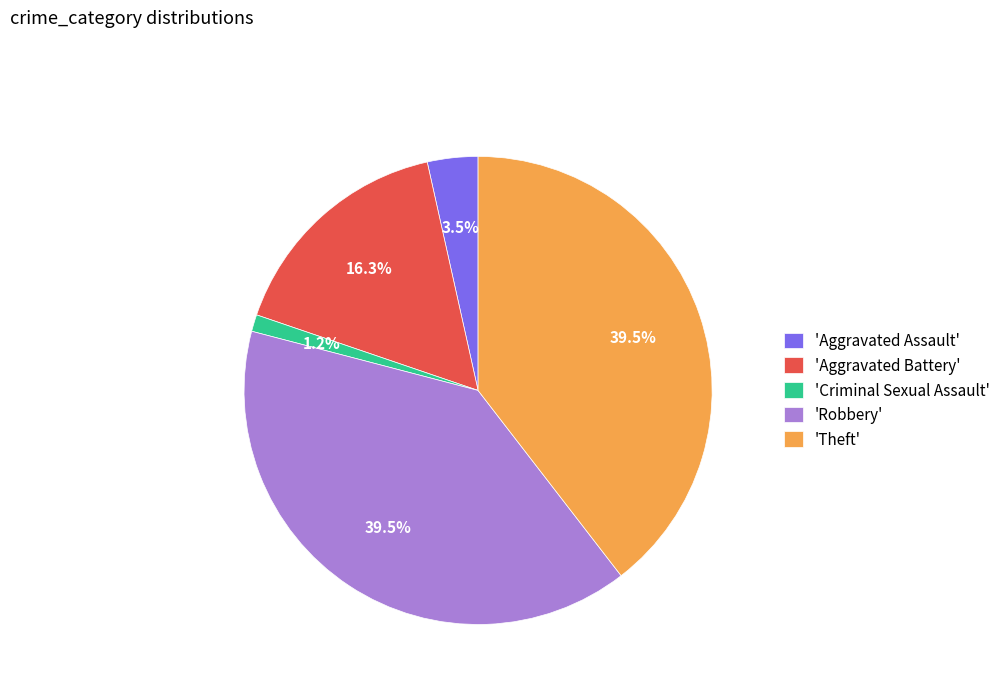

Count the number of slices in the pie.

5